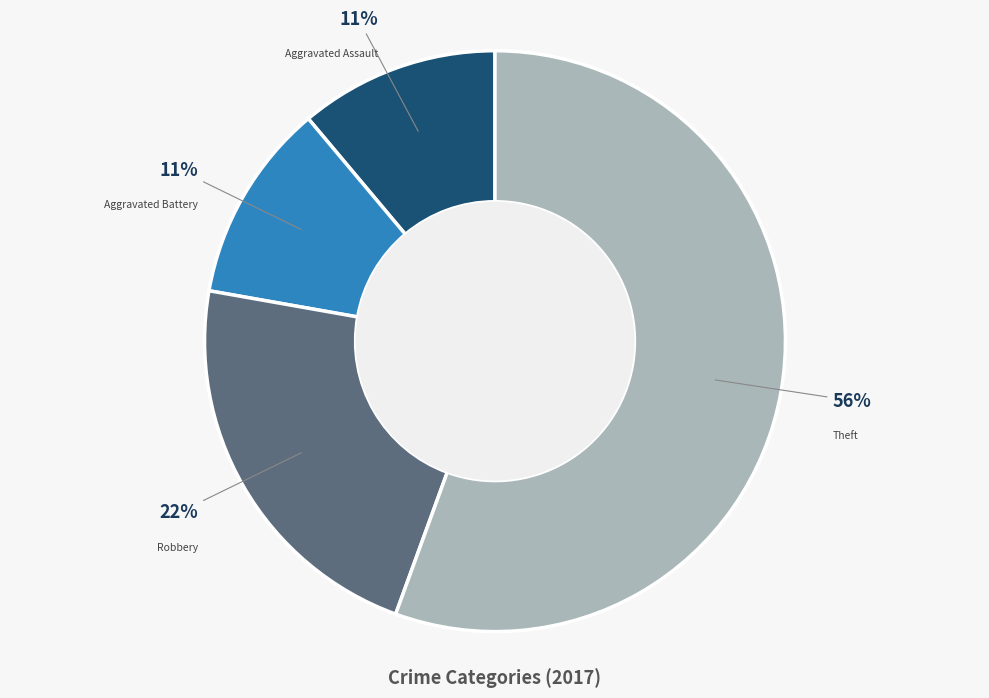

To the nearest percent, what percentage of the pie is Aggravated Battery?

11%